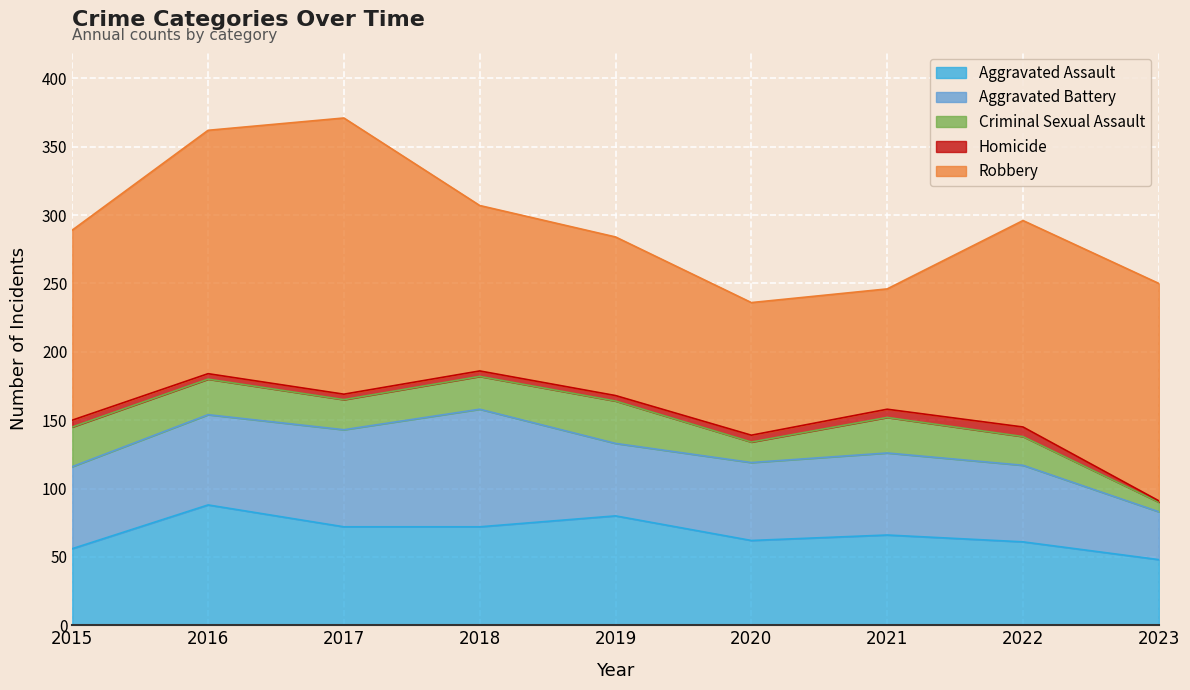

How many data points in Aggravated Assault are above 66?

4